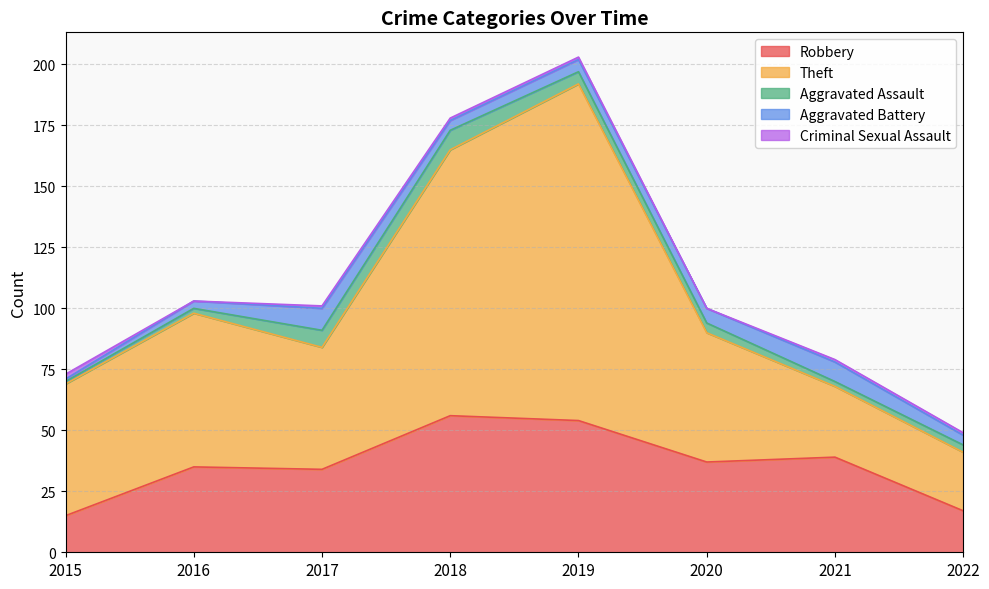

Reading left to right, transcribe all the data shown in this chart.

Robbery: 15	35	34	56	54	37	39	17
Theft: 54	63	50	109	138	53	29	24
Aggravated Assault: 1	2	7	8	5	4	2	3
Aggravated Battery: 1	3	9	4	5	6	8	4
Criminal Sexual Assault: 2	0	1	1	1	0	1	1